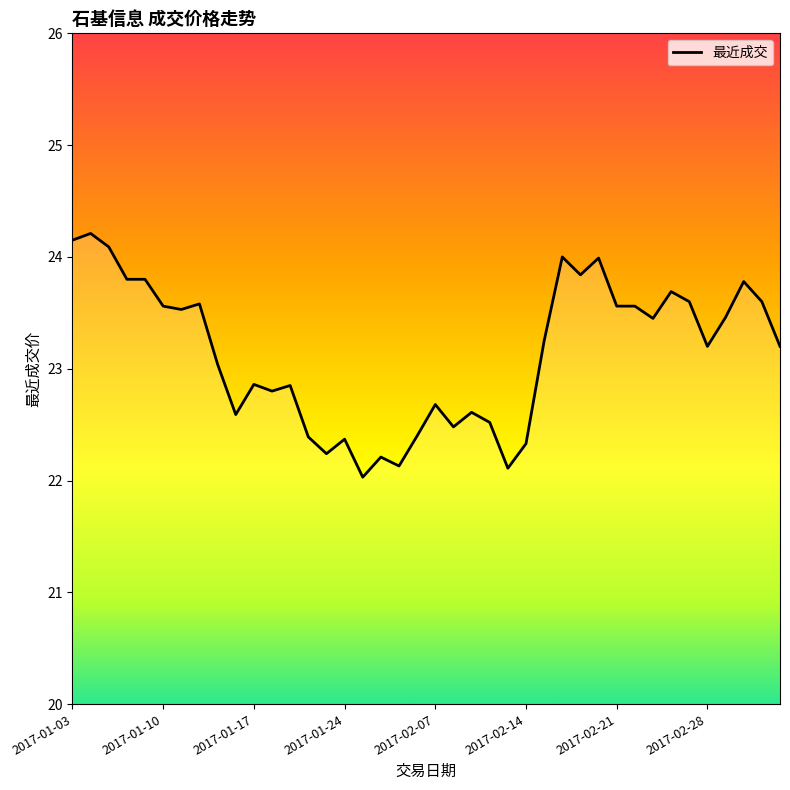

What is the difference between the maximum and minimum values?

2.2